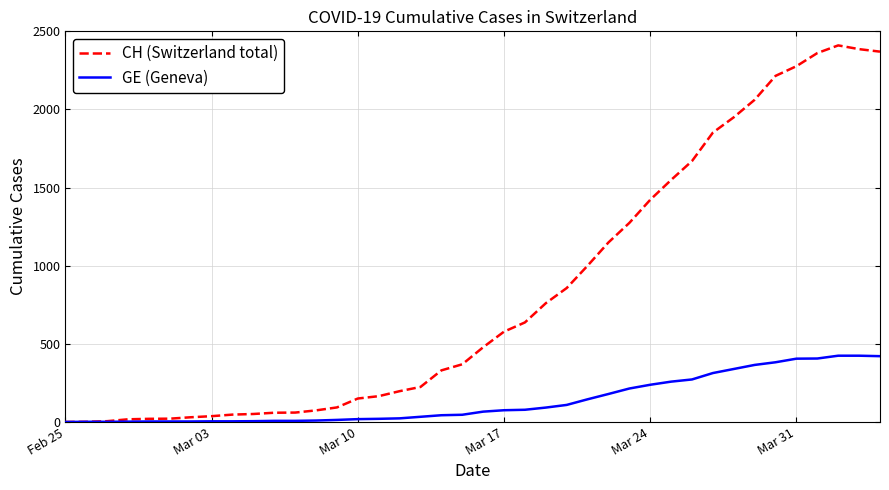

Rank the series by their average value, from lowest to highest.

GE (Geneva), CH (Switzerland total)